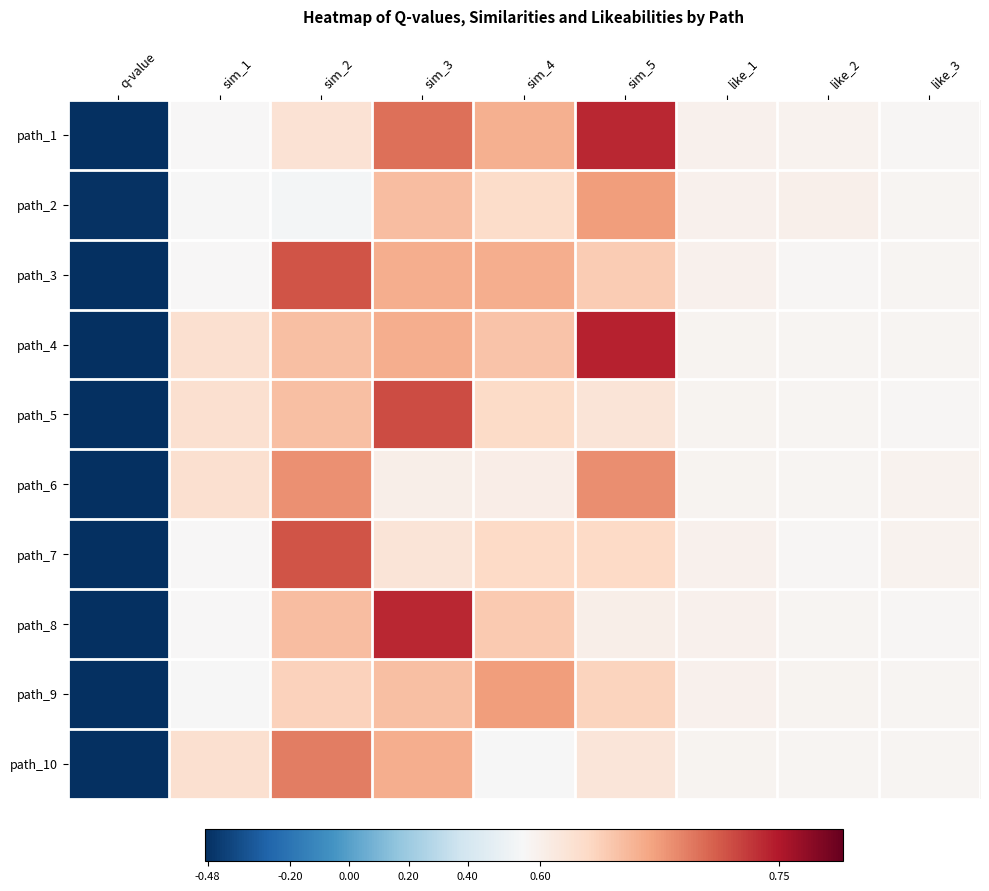

Reading left to right, transcribe all the data shown in this chart.

path_1: q-value=-0.5	sim_1=0.6	sim_2=0.6	sim_3=0.7	sim_4=0.7	sim_5=0.7	like_1=0.6	like_2=0.6	like_3=0.6
path_2: q-value=-0.5	sim_1=0.6	sim_2=0.6	sim_3=0.7	sim_4=0.6	sim_5=0.7	like_1=0.6	like_2=0.6	like_3=0.6
path_3: q-value=-0.5	sim_1=0.6	sim_2=0.7	sim_3=0.7	sim_4=0.7	sim_5=0.6	like_1=0.6	like_2=0.6	like_3=0.6
path_4: q-value=-0.5	sim_1=0.6	sim_2=0.6	sim_3=0.7	sim_4=0.6	sim_5=0.7	like_1=0.6	like_2=0.6	like_3=0.6
path_5: q-value=-0.5	sim_1=0.6	sim_2=0.6	sim_3=0.7	sim_4=0.6	sim_5=0.6	like_1=0.6	like_2=0.6	like_3=0.6
path_6: q-value=-0.5	sim_1=0.6	sim_2=0.7	sim_3=0.6	sim_4=0.6	sim_5=0.7	like_1=0.6	like_2=0.6	like_3=0.6
path_7: q-value=-0.5	sim_1=0.6	sim_2=0.7	sim_3=0.6	sim_4=0.6	sim_5=0.6	like_1=0.6	like_2=0.6	like_3=0.6
path_8: q-value=-0.5	sim_1=0.6	sim_2=0.7	sim_3=0.7	sim_4=0.6	sim_5=0.6	like_1=0.6	like_2=0.6	like_3=0.6
path_9: q-value=-0.5	sim_1=0.6	sim_2=0.6	sim_3=0.6	sim_4=0.7	sim_5=0.6	like_1=0.6	like_2=0.6	like_3=0.6
path_10: q-value=-0.5	sim_1=0.6	sim_2=0.7	sim_3=0.7	sim_4=0.6	sim_5=0.6	like_1=0.6	like_2=0.6	like_3=0.6